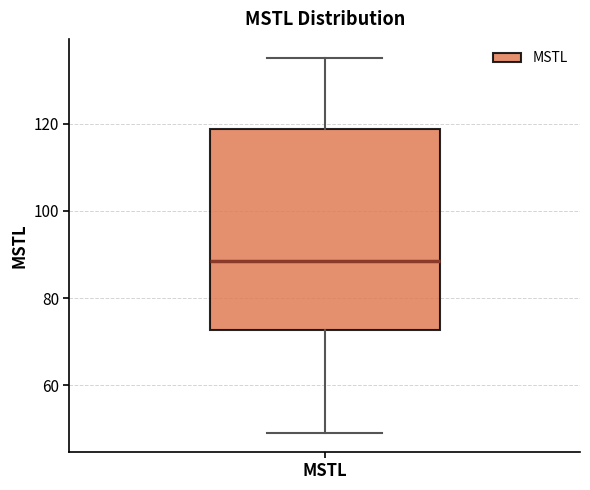

Where does the upper whisker of the box for MSTL end on the y-axis? The values are not printed on the chart, so give them approximately, as read against the axis.

136